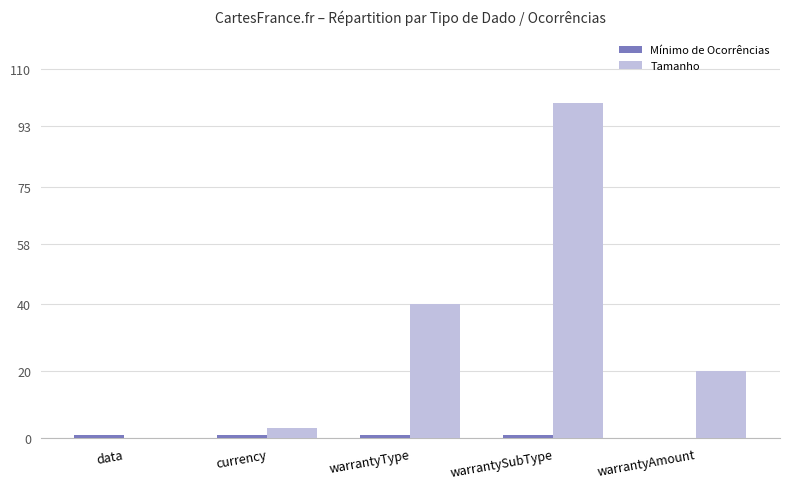

The value of Tamanho at warrantyAmount is 20. True or false?

True